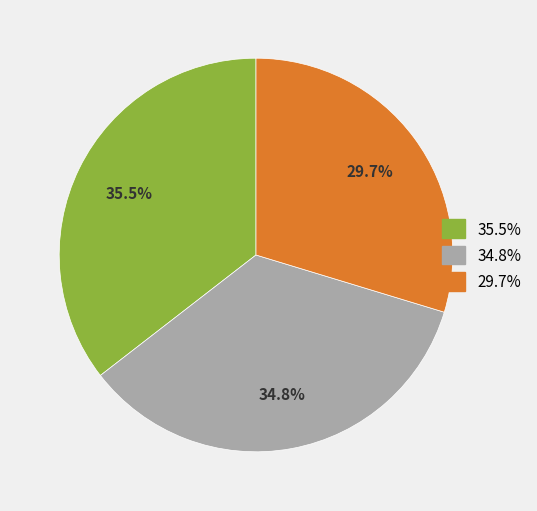

Is there any slice that represents more than half of the pie?

No